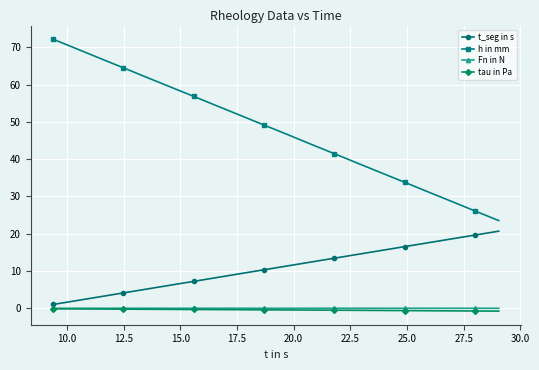

True or false: h in mm and t_seg in s cross at least once.

False